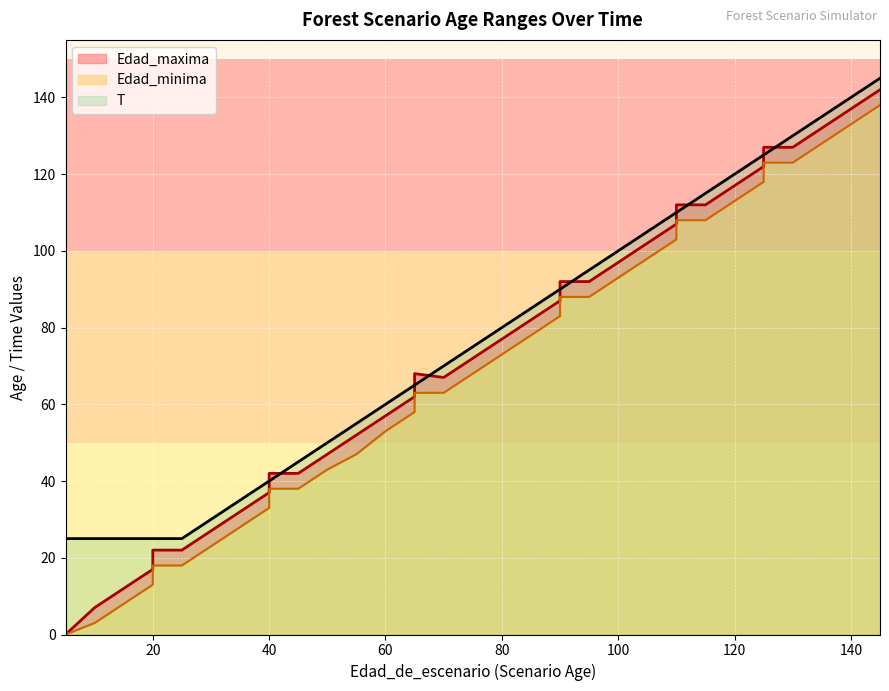

What is the sum of all T values?

2850